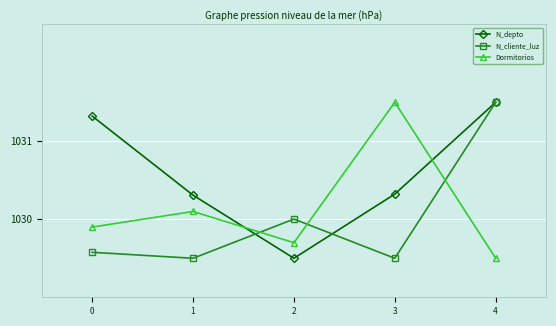

At 1, list the series in order from largest to smallest.

N_depto, Dormitorios, N_cliente_luz